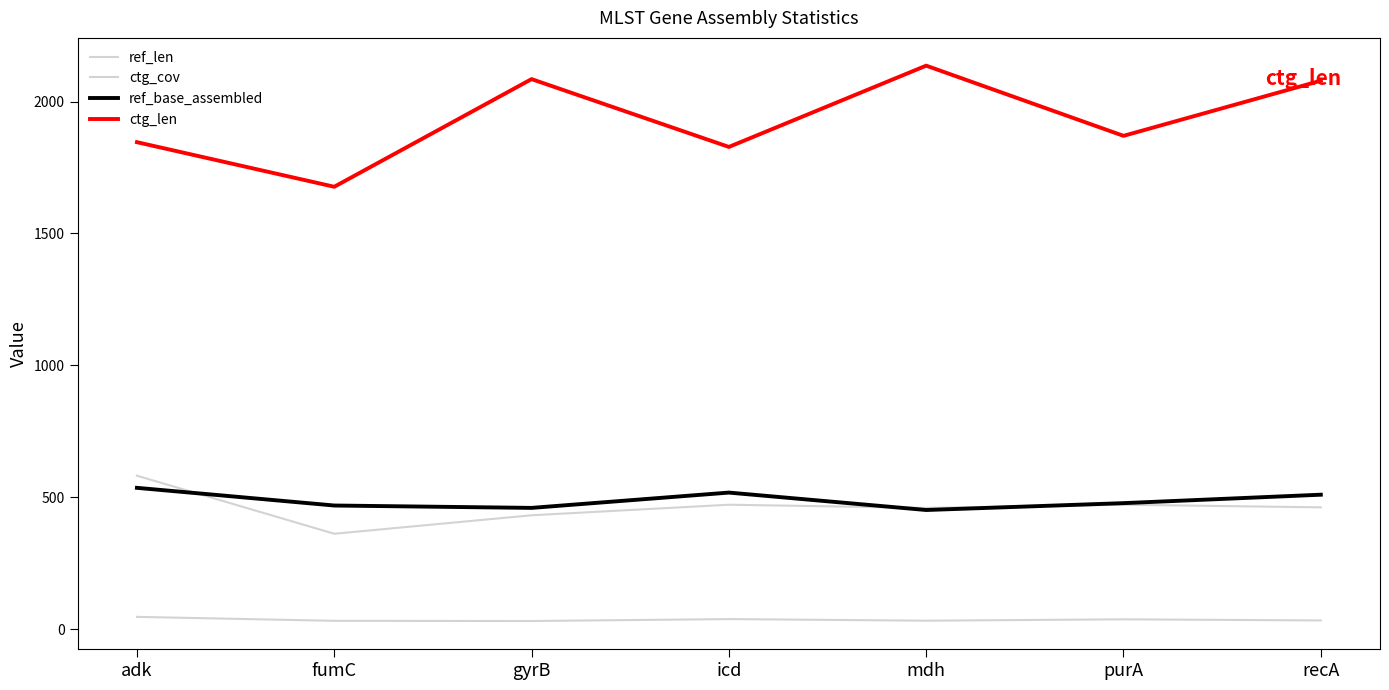

What is the difference between the ref_len values at gyrB and icd?

40.0